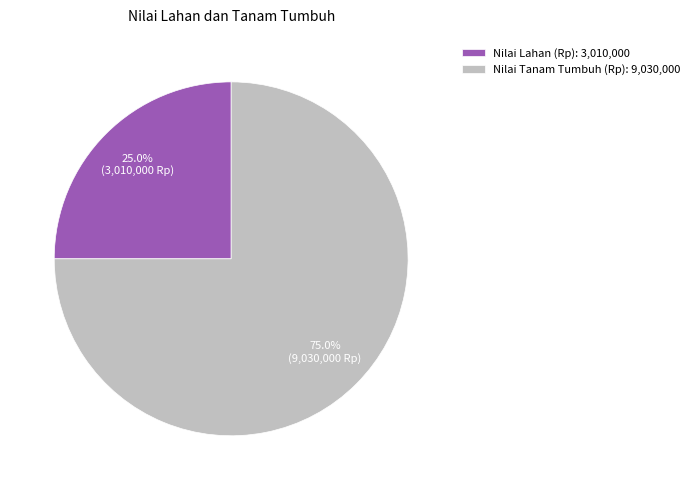

How many segments does this pie chart have?

2